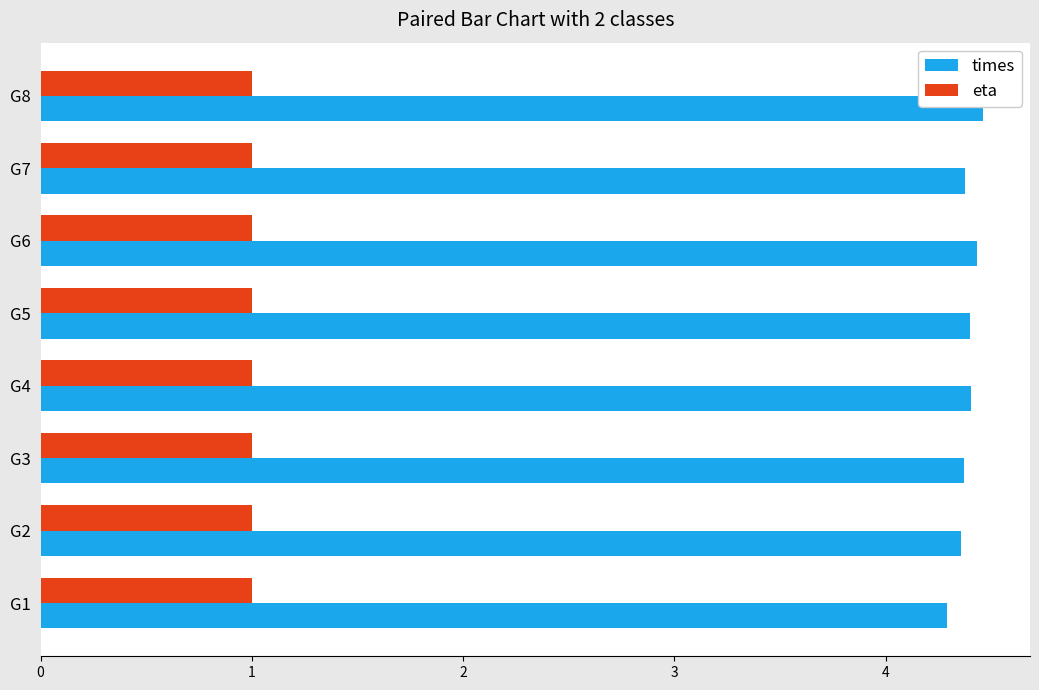

Which series has the largest total across all categories?

times